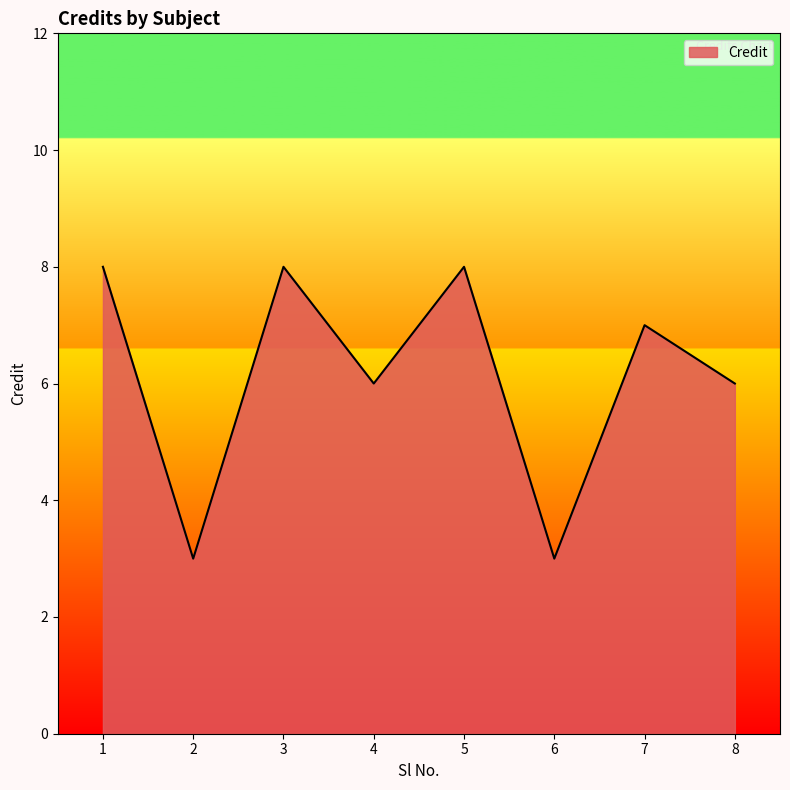

Where is the first local minimum?

2